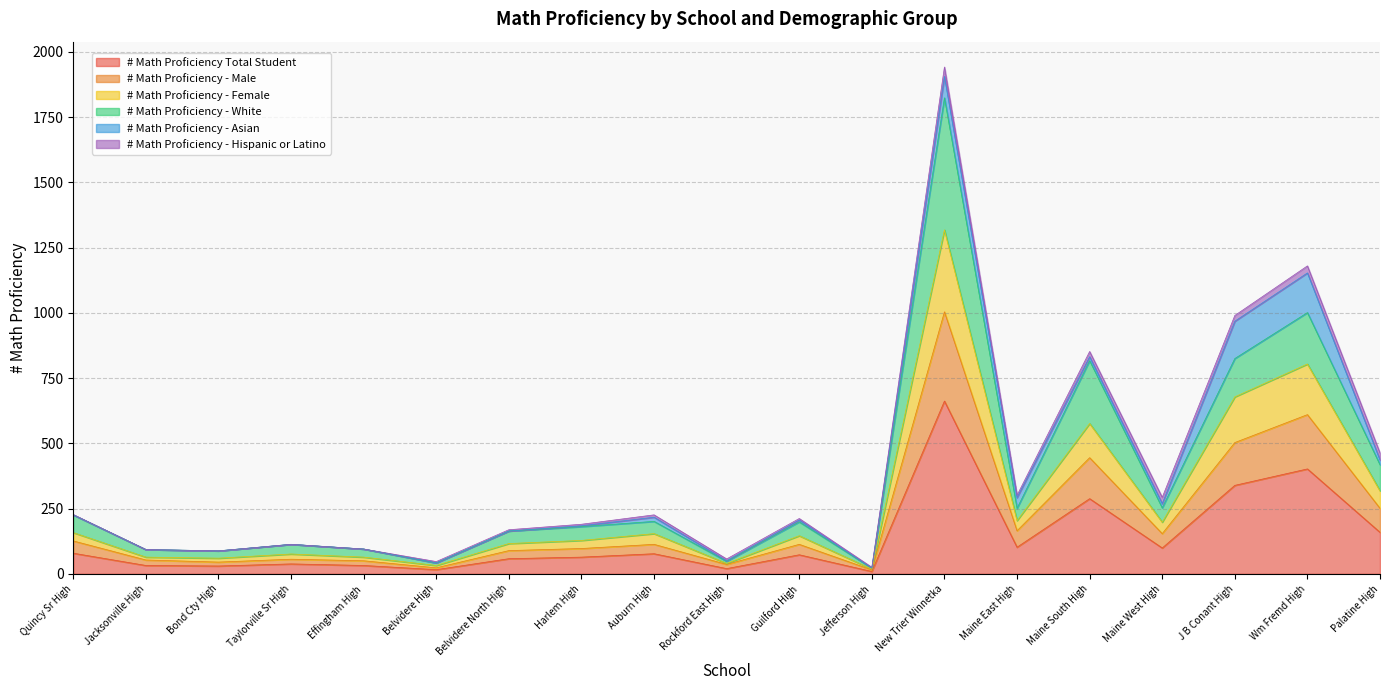

How many categories are shown in the chart?

19